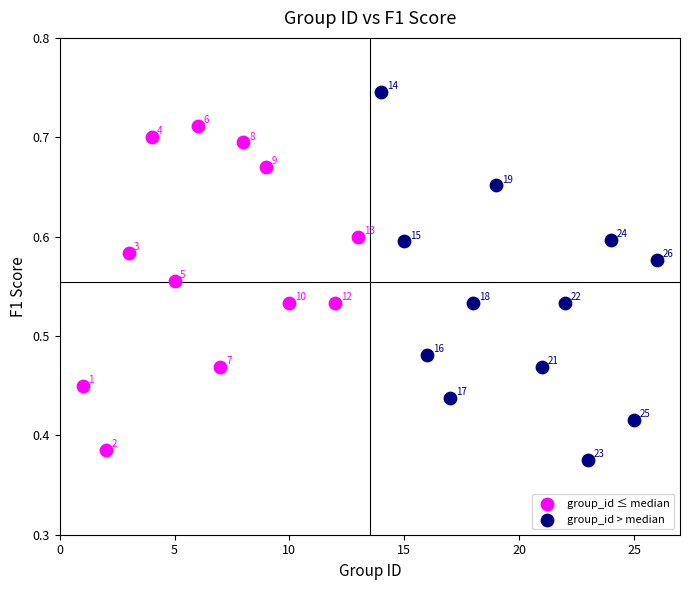

Which series has the widest spread of Y values?

group_id > median